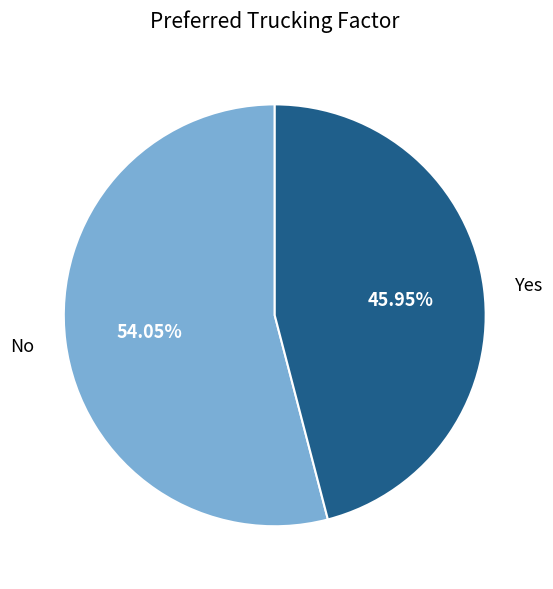

To the nearest percent, what is the difference between the largest and smallest slice percentages?

8%